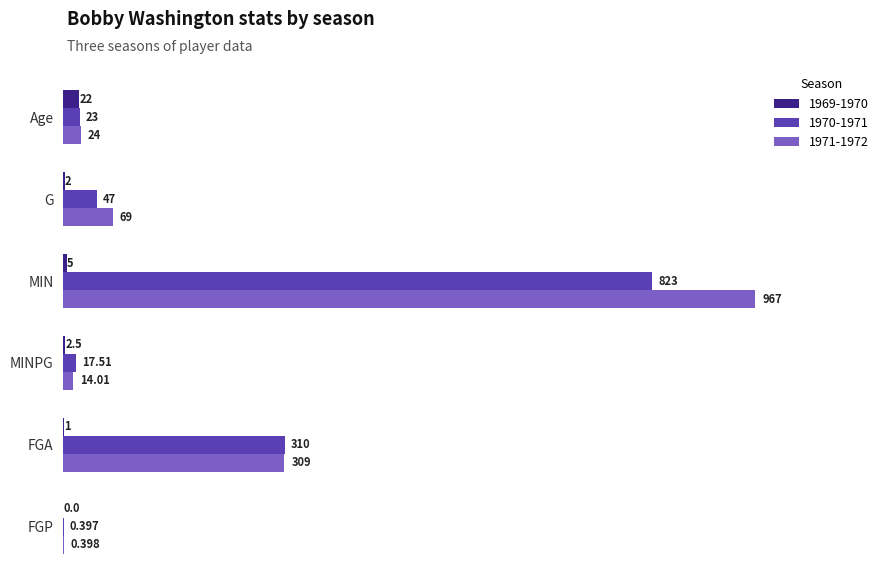

Is the value of 1970-1971 at FGP greater than the value of 1969-1970 at FGA?

No